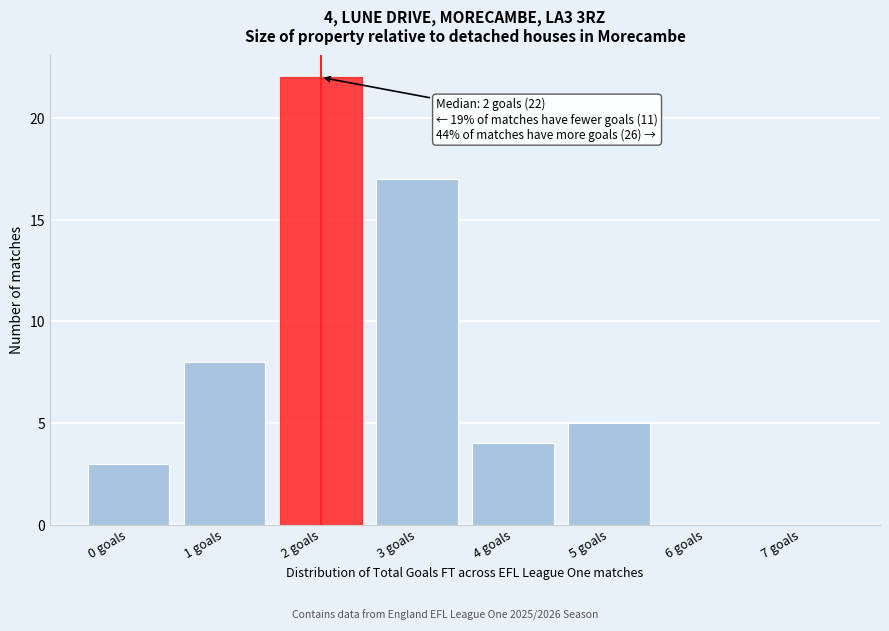

Which range on the x-axis has the tallest bar?

1.5 to 2.5